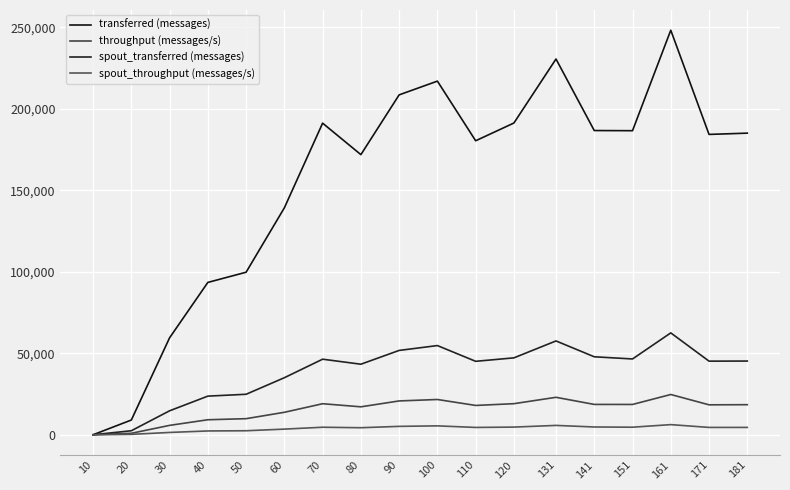

At 100, list the series in order from smallest to largest.

spout_throughput (messages/s), throughput (messages/s), spout_transferred (messages), transferred (messages)